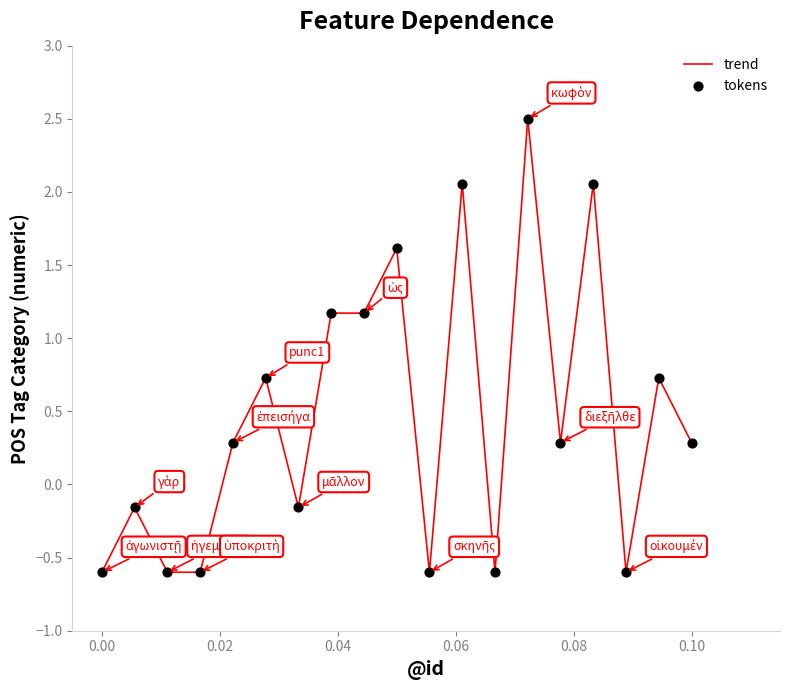

What is the maximum value shown in the chart?

2.5